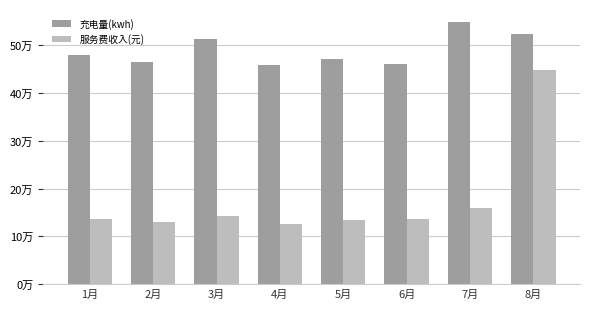

What are all the series names shown in the legend?

充电量(kwh), 服务费收入(元)